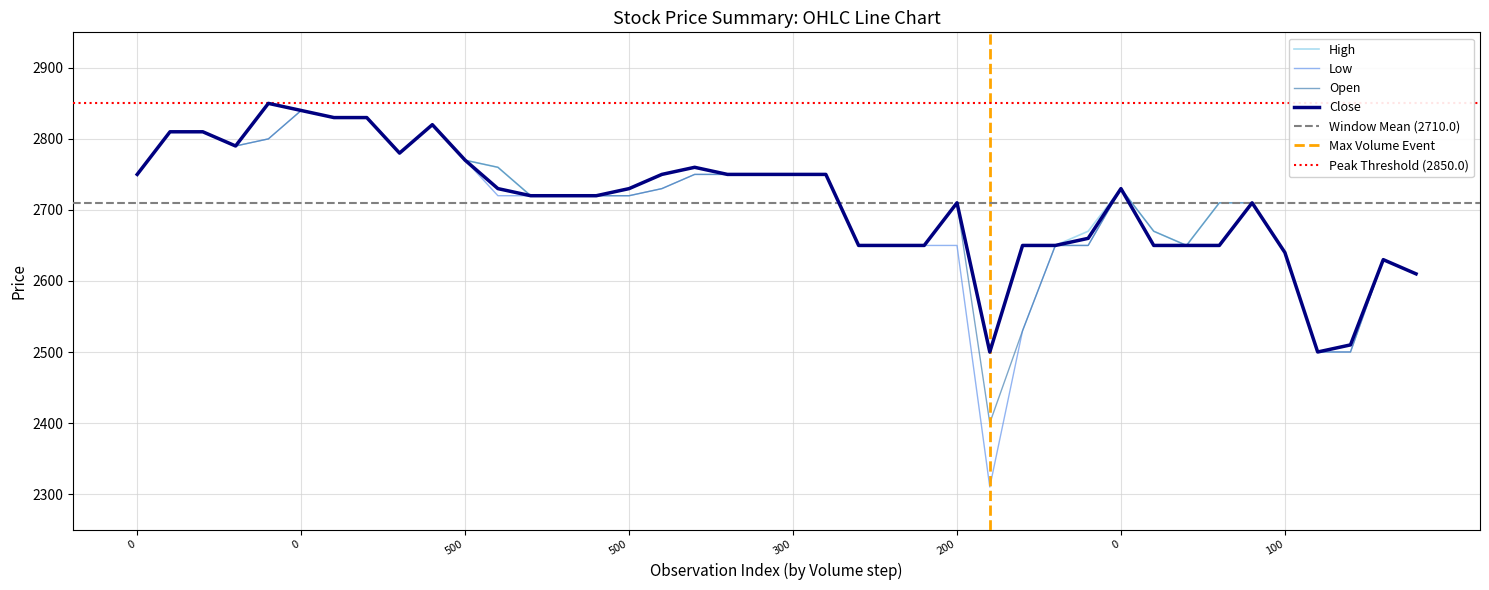

How many data points in Low are less than 2720?

17